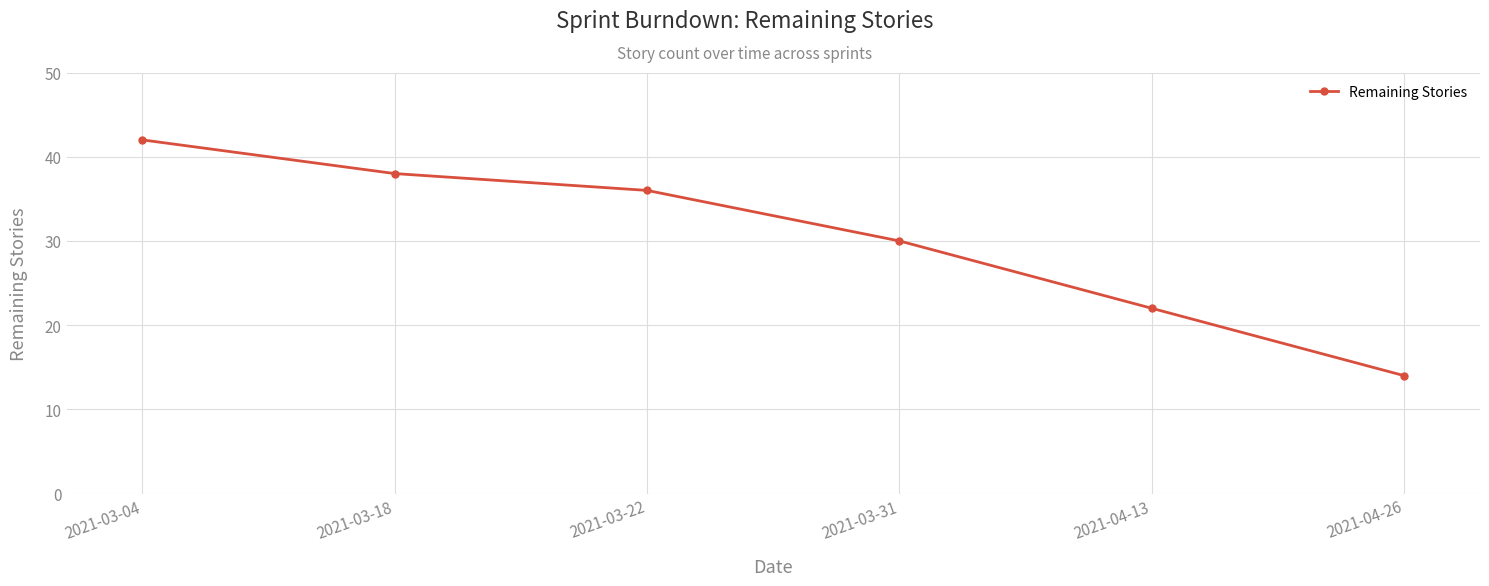

Rank the categories by value from lowest to highest.

2021-04-26, 2021-04-13, 2021-03-31, 2021-03-22, 2021-03-18, 2021-03-04